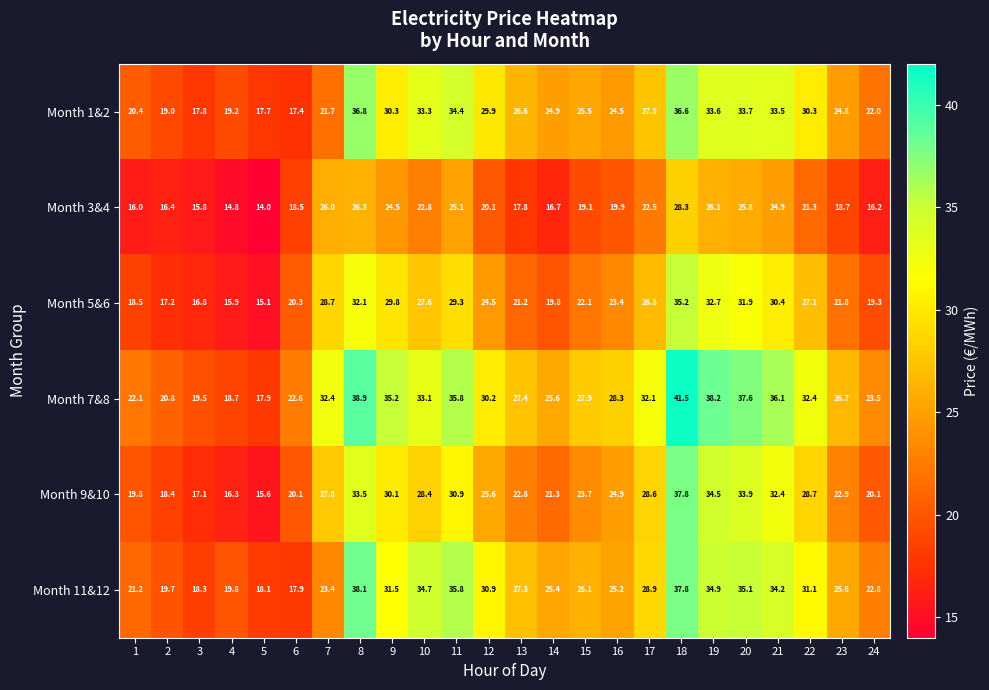

How many categories are shown in the chart?

24